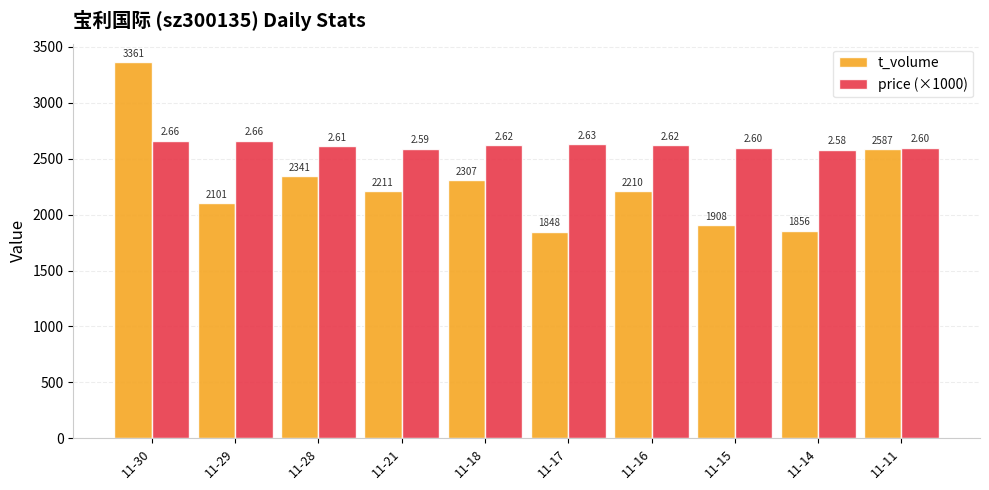

What is the sum of all t_volume values?

22730